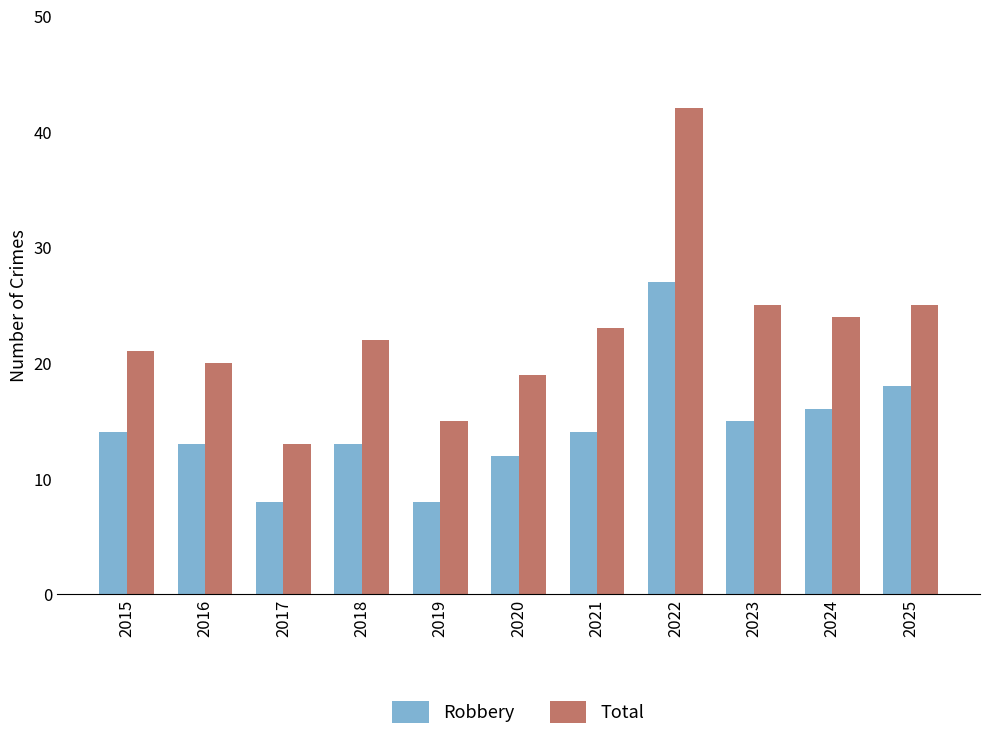

What is the difference between the highest and lowest values at 2017?

5